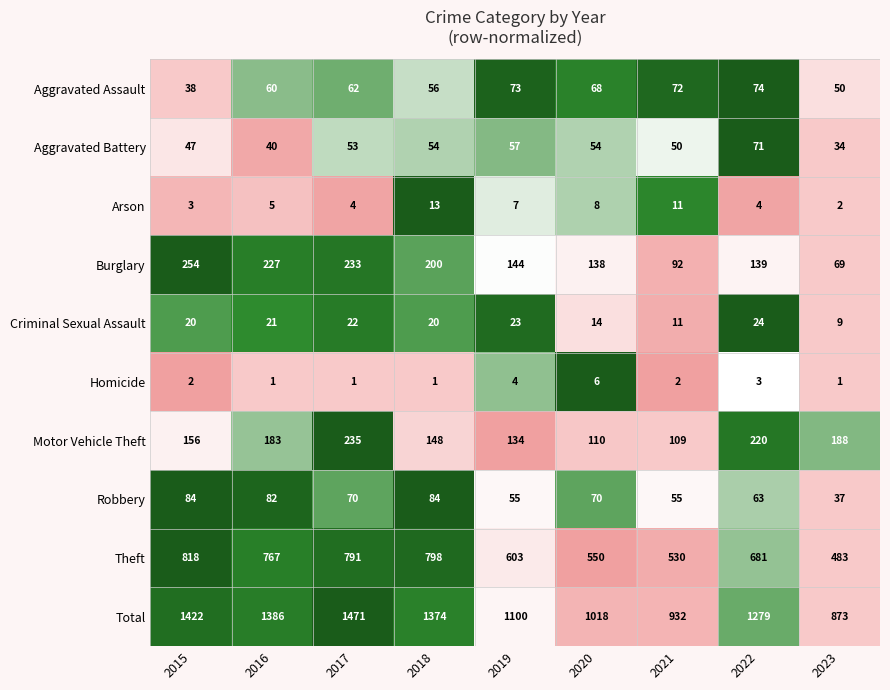

What is the sum of the Criminal Sexual Assault values at 2023 and 2020?

23